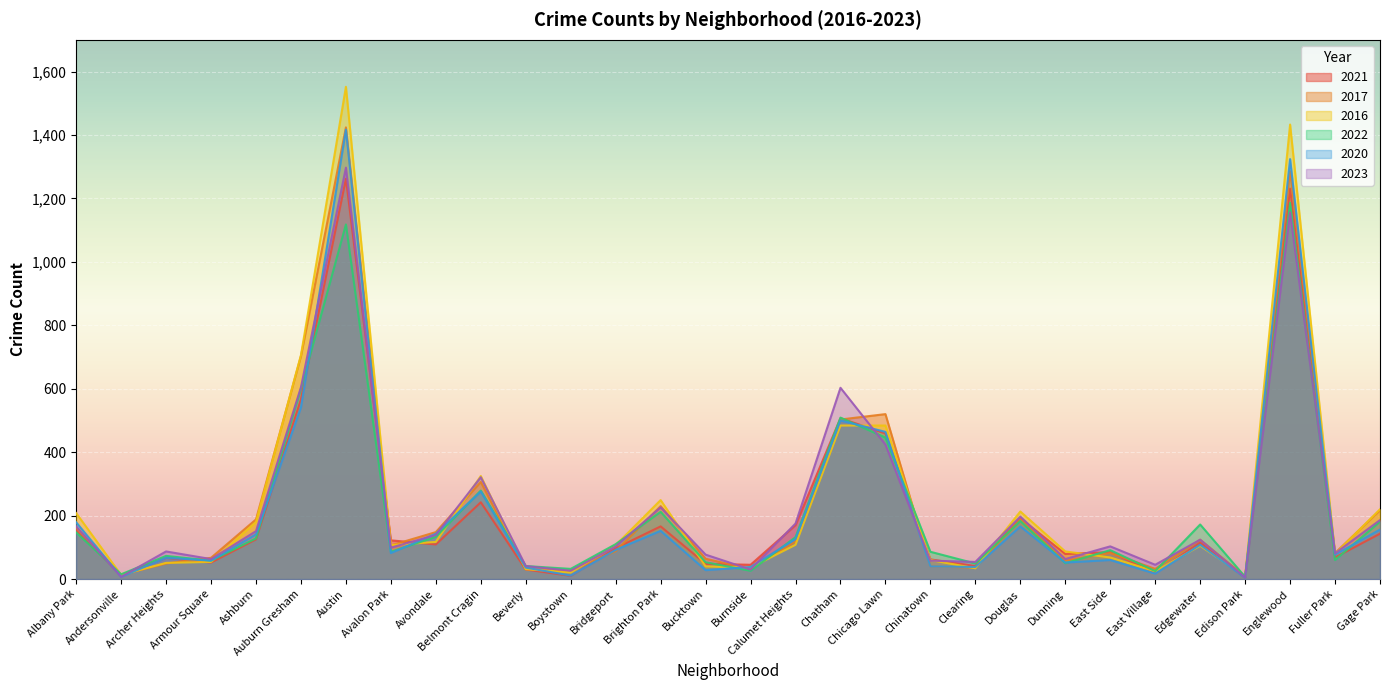

Where does the 2021 series first go above 109?

Albany Park